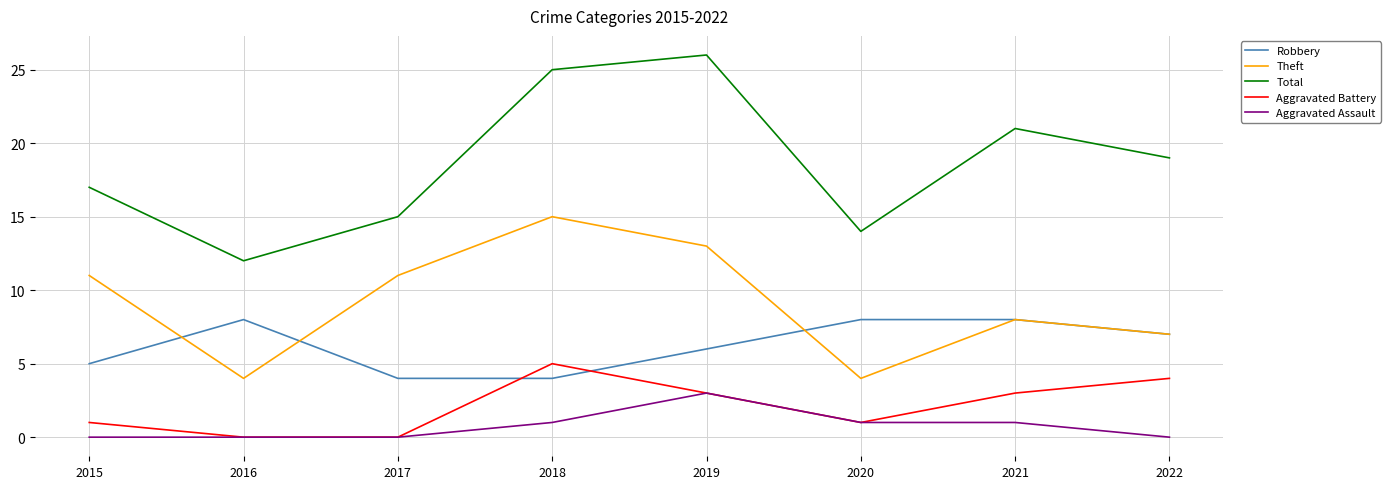

How many lines are shown in the chart?

5